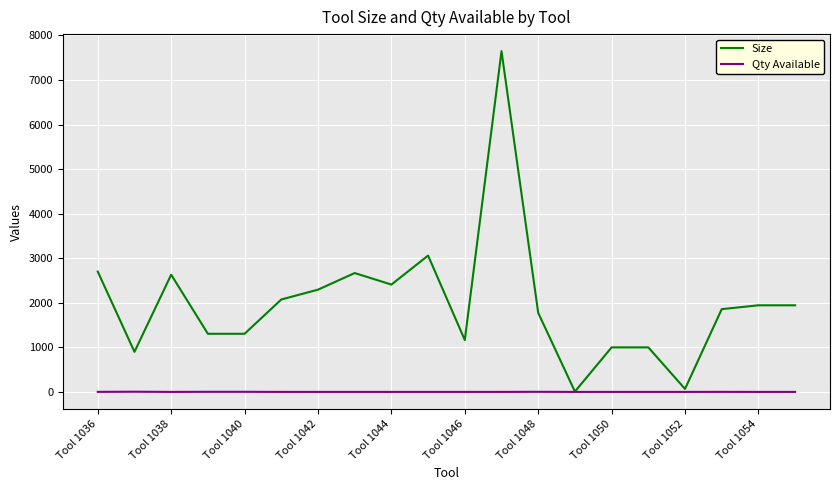

Which series has the widest spread of values?

Size